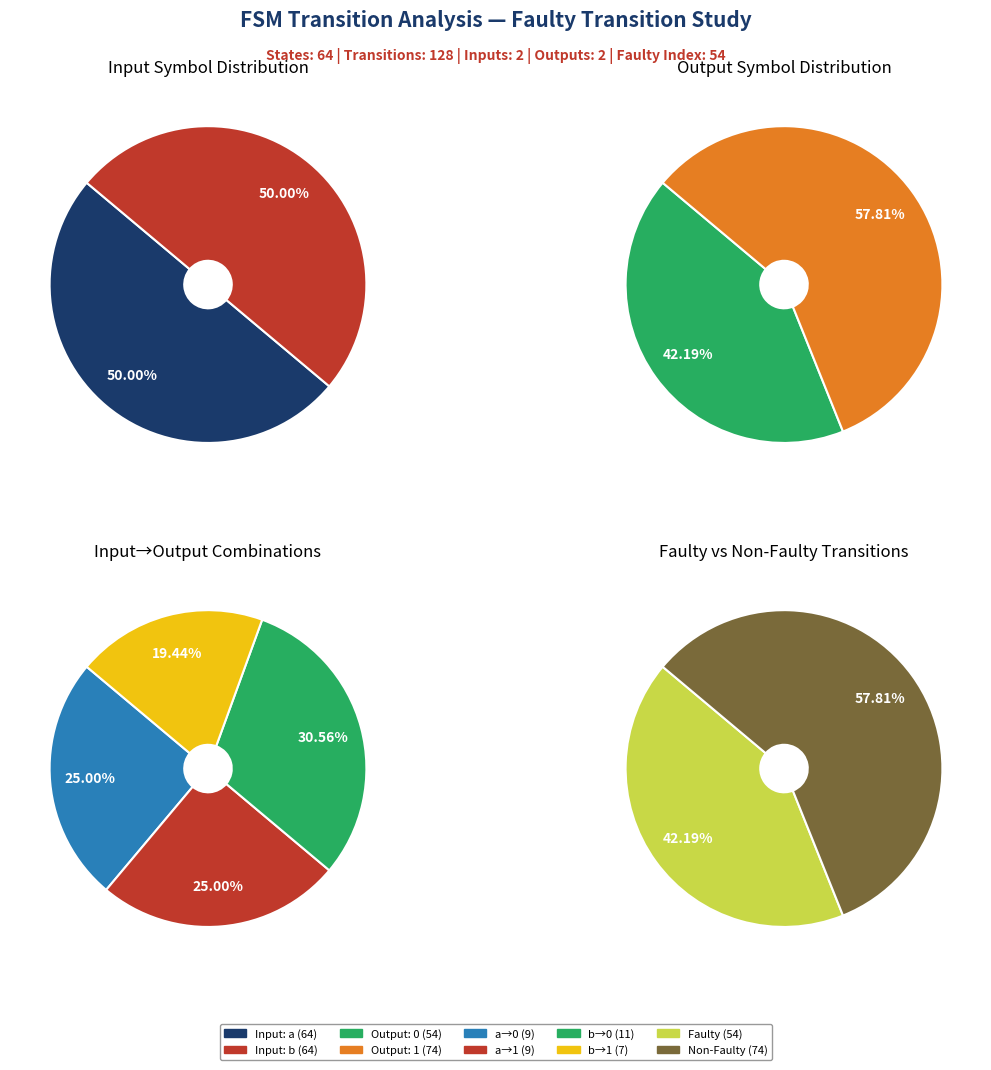

Does output_symbol=0, input=b account for over 50% of the chart?

No